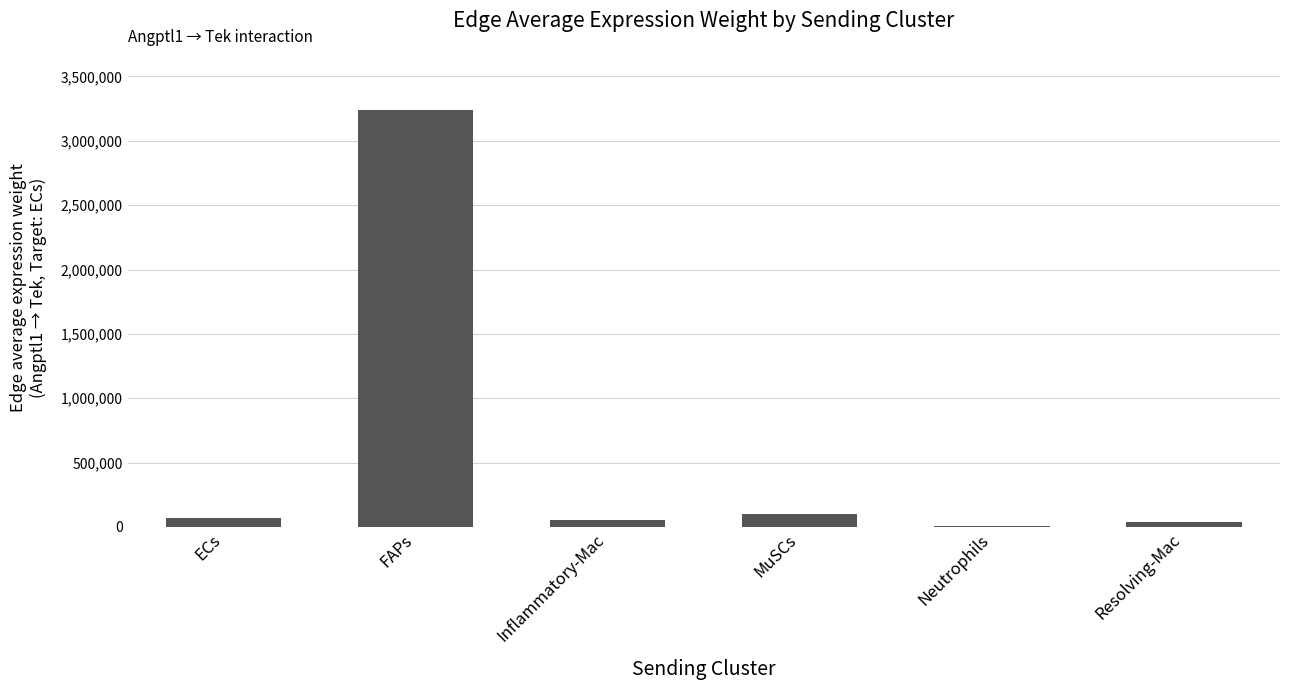

What is the maximum value shown in the chart?

3236859.0